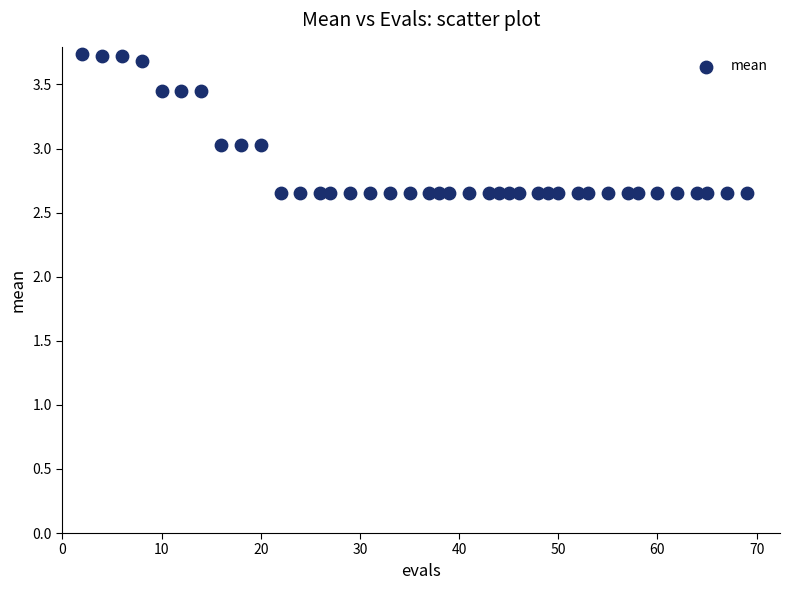

What is the range of X values (max minus min)?

67.0